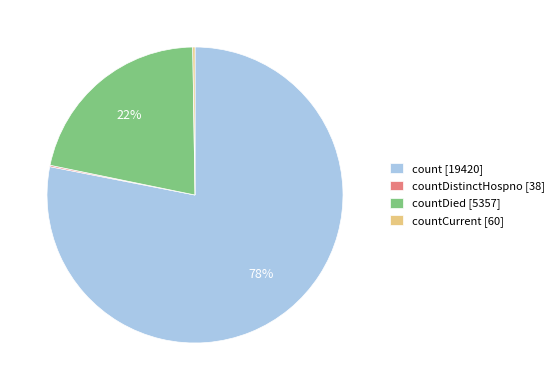

Which category has the biggest portion of the pie?

count [19420]